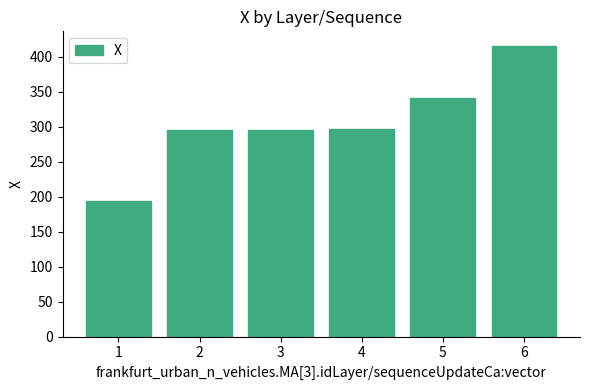

What is the sum of all values?

1839.8